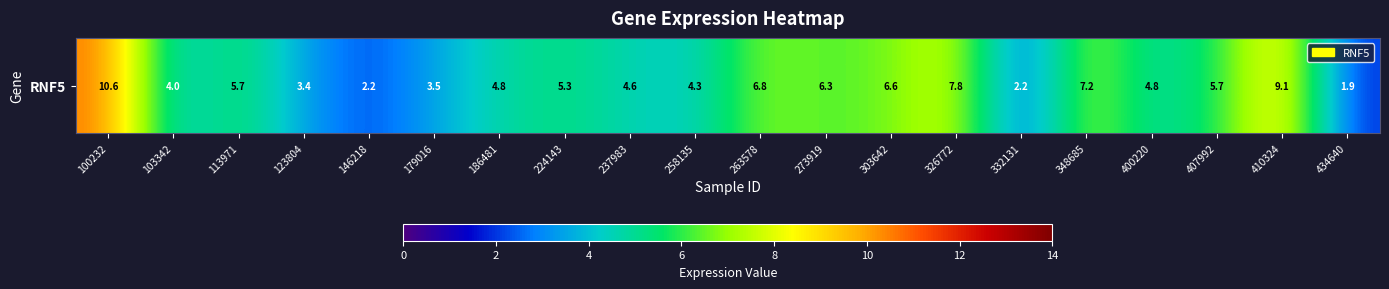

What is the greatest value displayed?

10.6